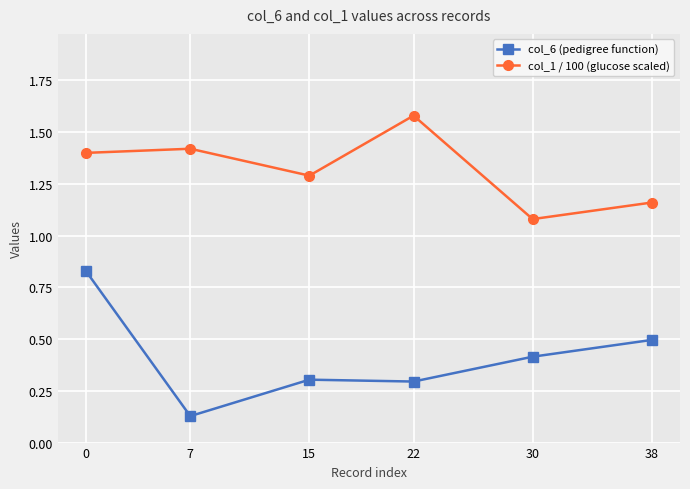

Count the col_1 / 100 (glucose scaled) values in the range 1 to 2.

6